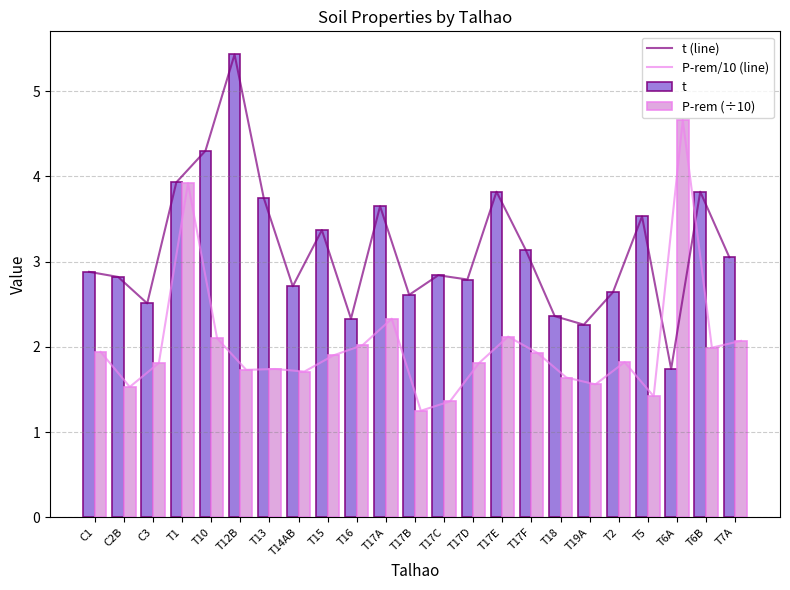

What is the approximate value of t at T17A?

3.6